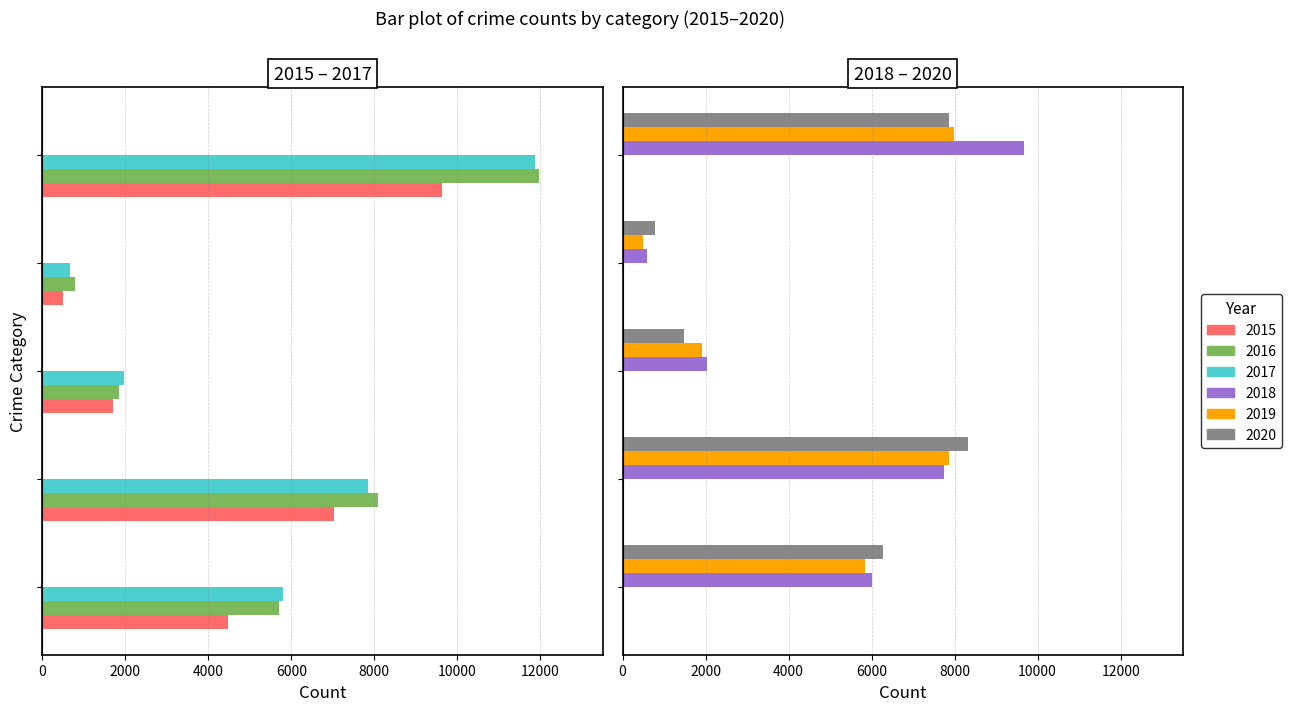

What is the sum of the 2020 values at Criminal Sexual Assault and Aggravated Battery?

9799